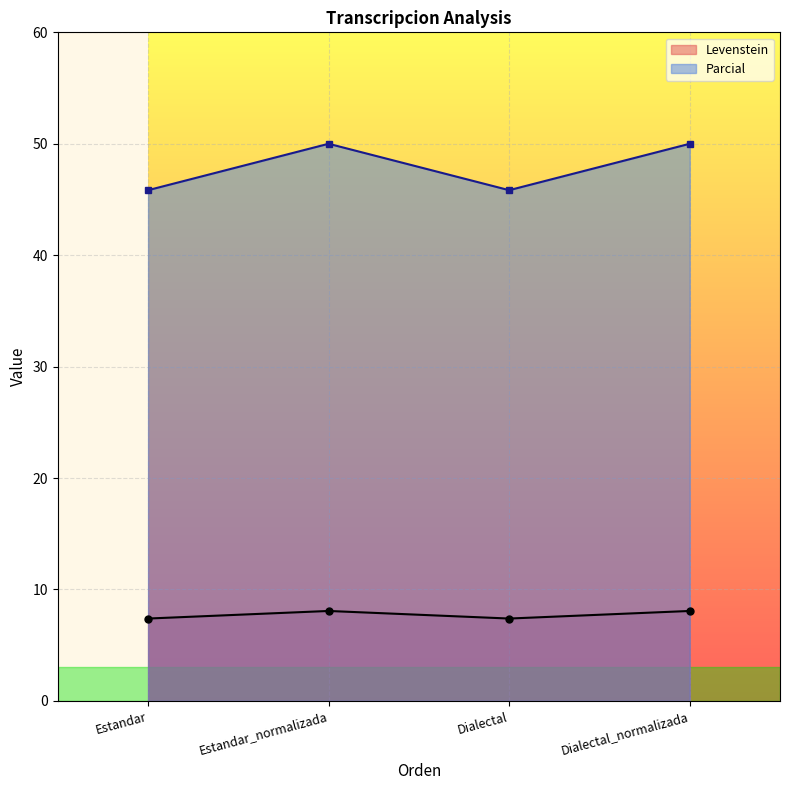

What is the spread (max minus min) of values at Dialectal?

38.4